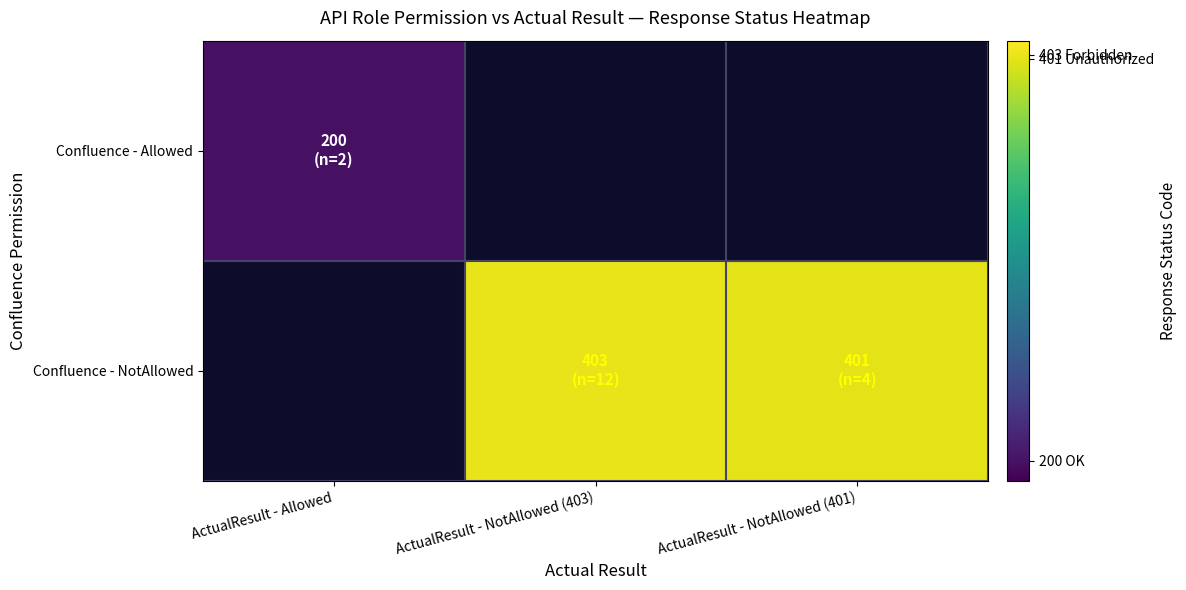

How many values in Confluence - Allowed are above zero?

1